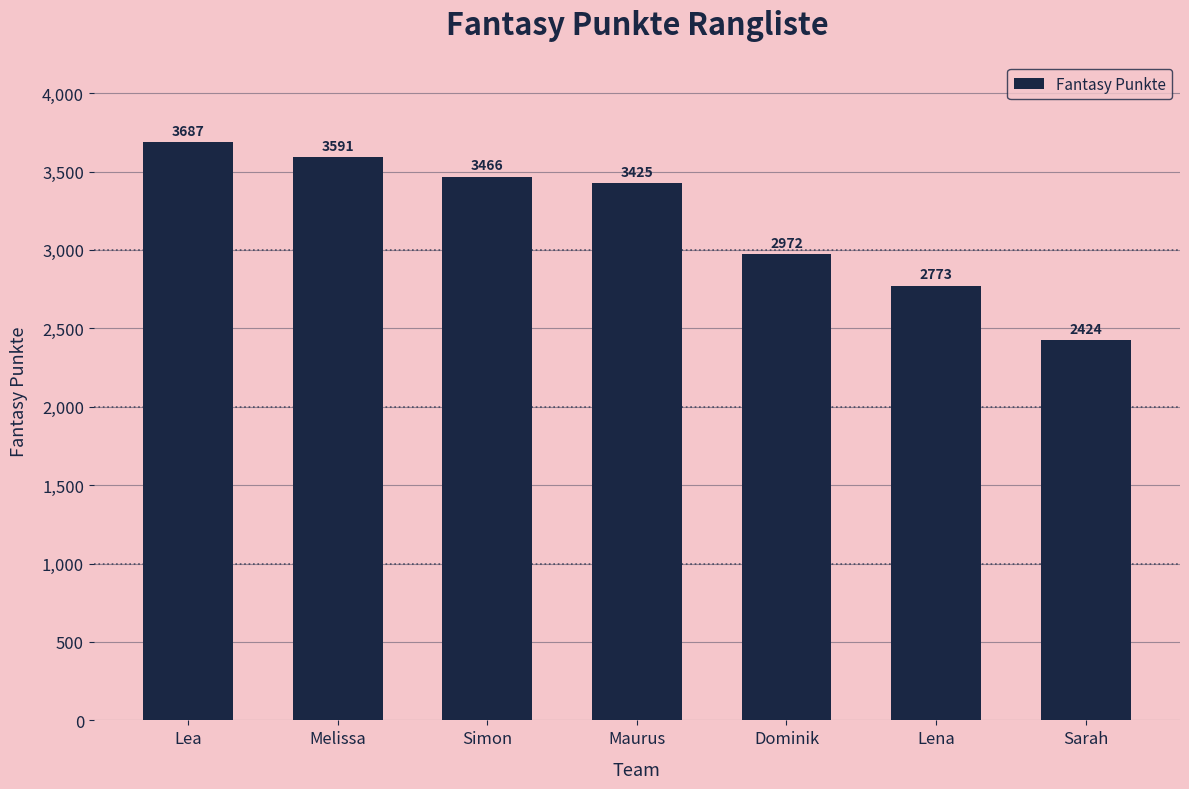

At which label does the data first exceed 3425?

Lea